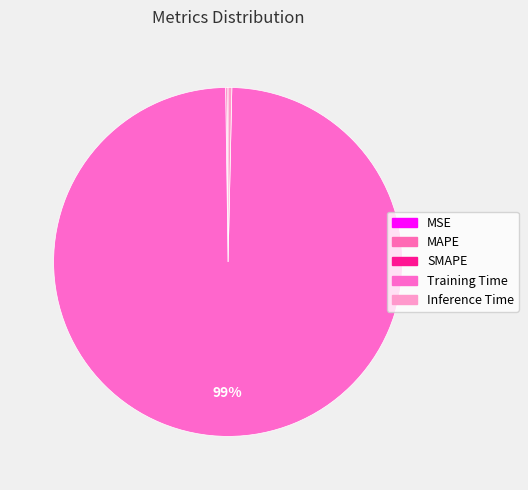

How many segments does this pie chart have?

5